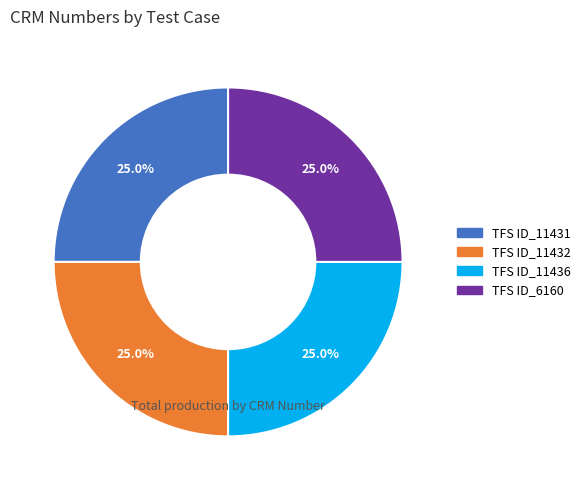

How many slices are in this pie chart?

4